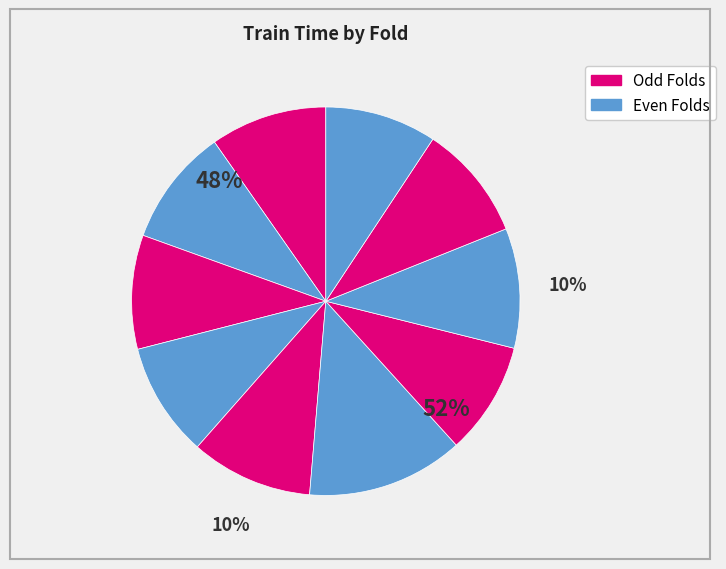

What percentage do 8 and 6 together represent?

23.0%